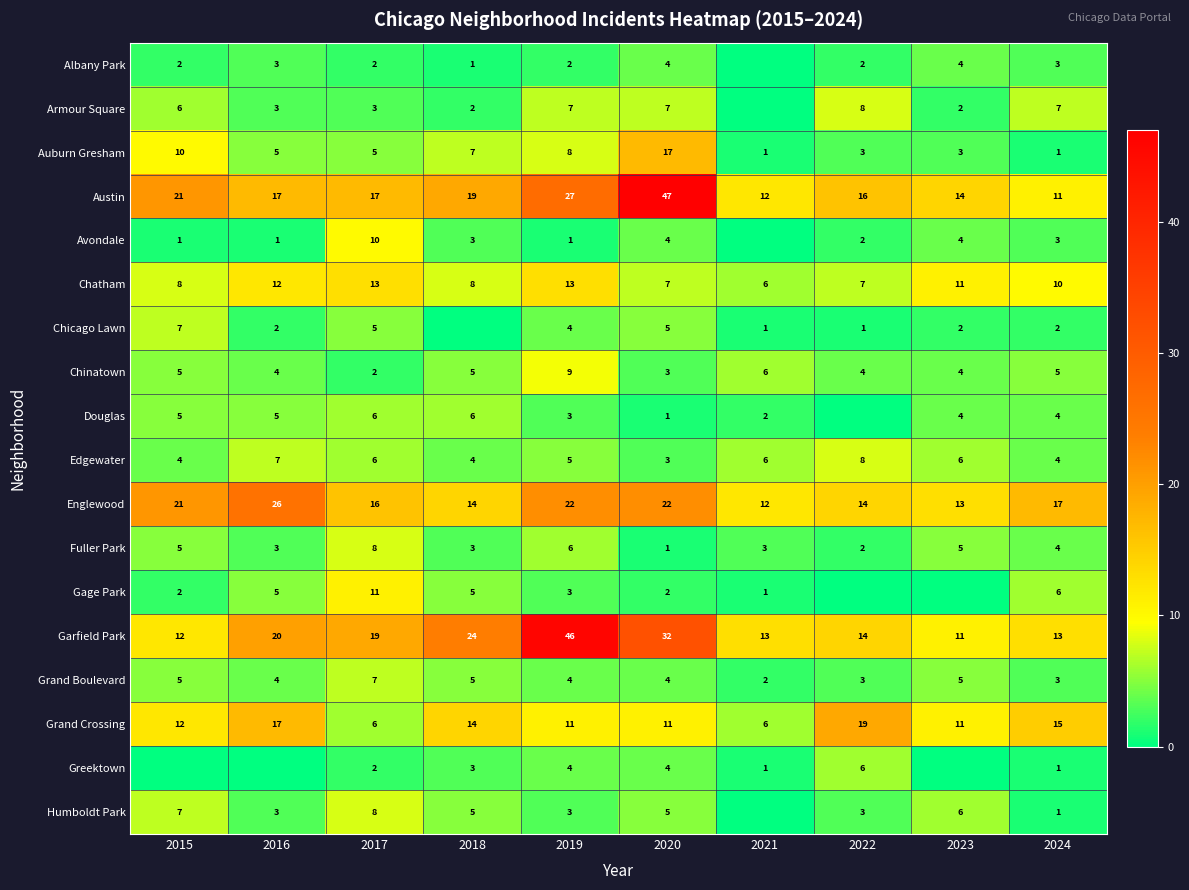

How many Chatham values are between 7 and 12?

7